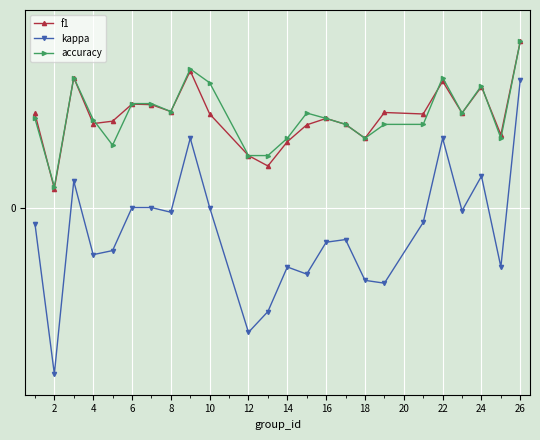

What is the sum of all accuracy values?

10.7